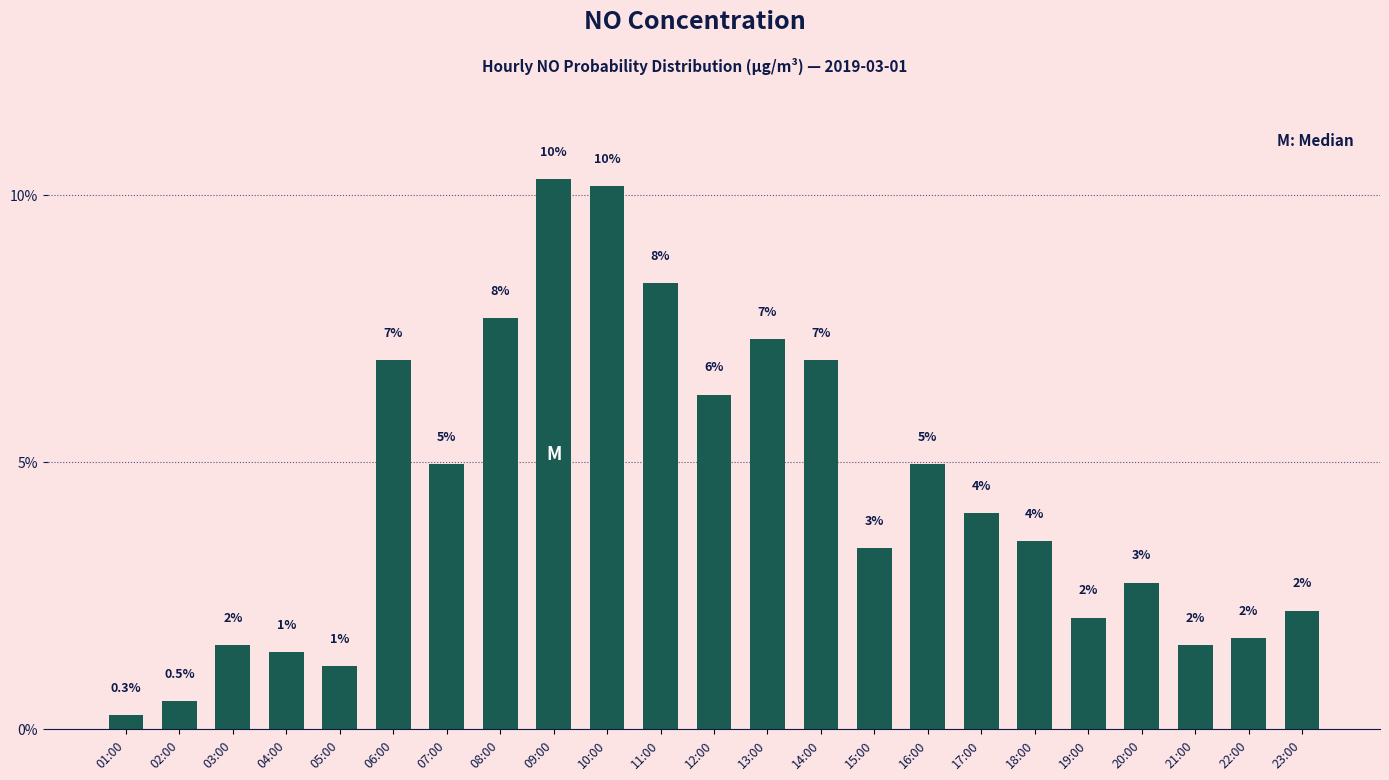

What is the value of the 19th bar from the left?

2.1